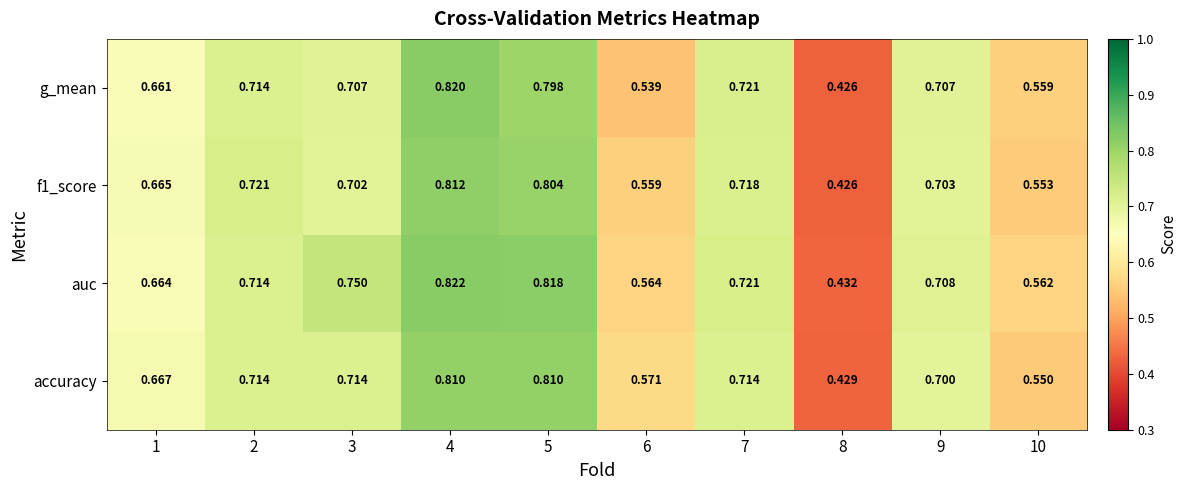

Is the value of accuracy at 1 greater than the value of auc at 9?

No